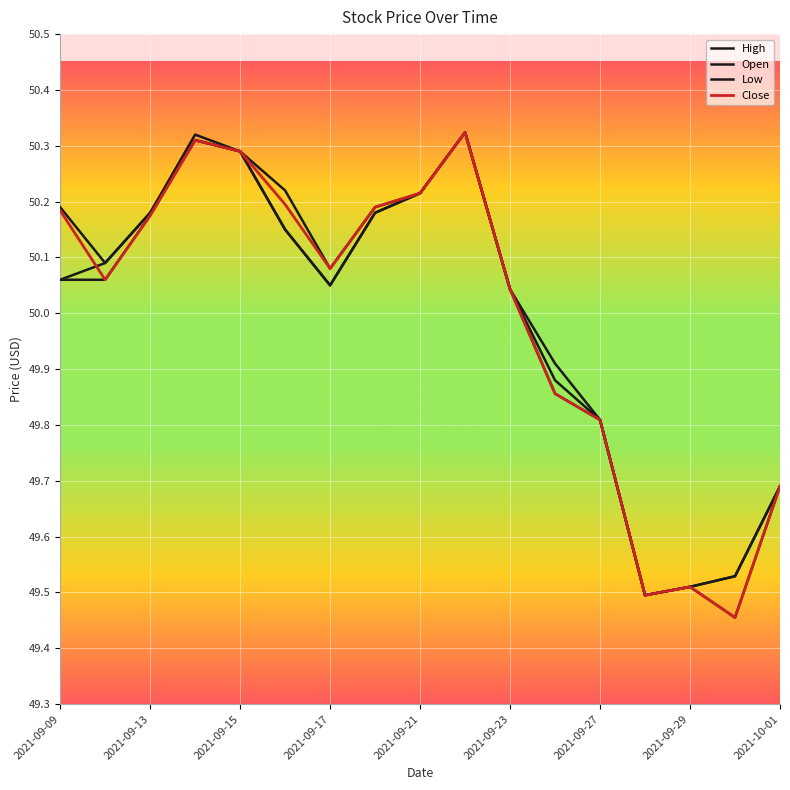

Which series has the largest range (max minus min)?

Low